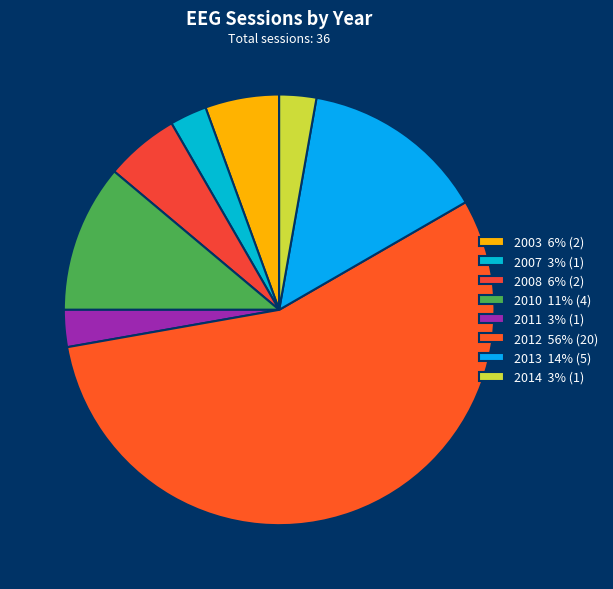

Do 2012 and 2010 together represent more than half of the pie?

Yes